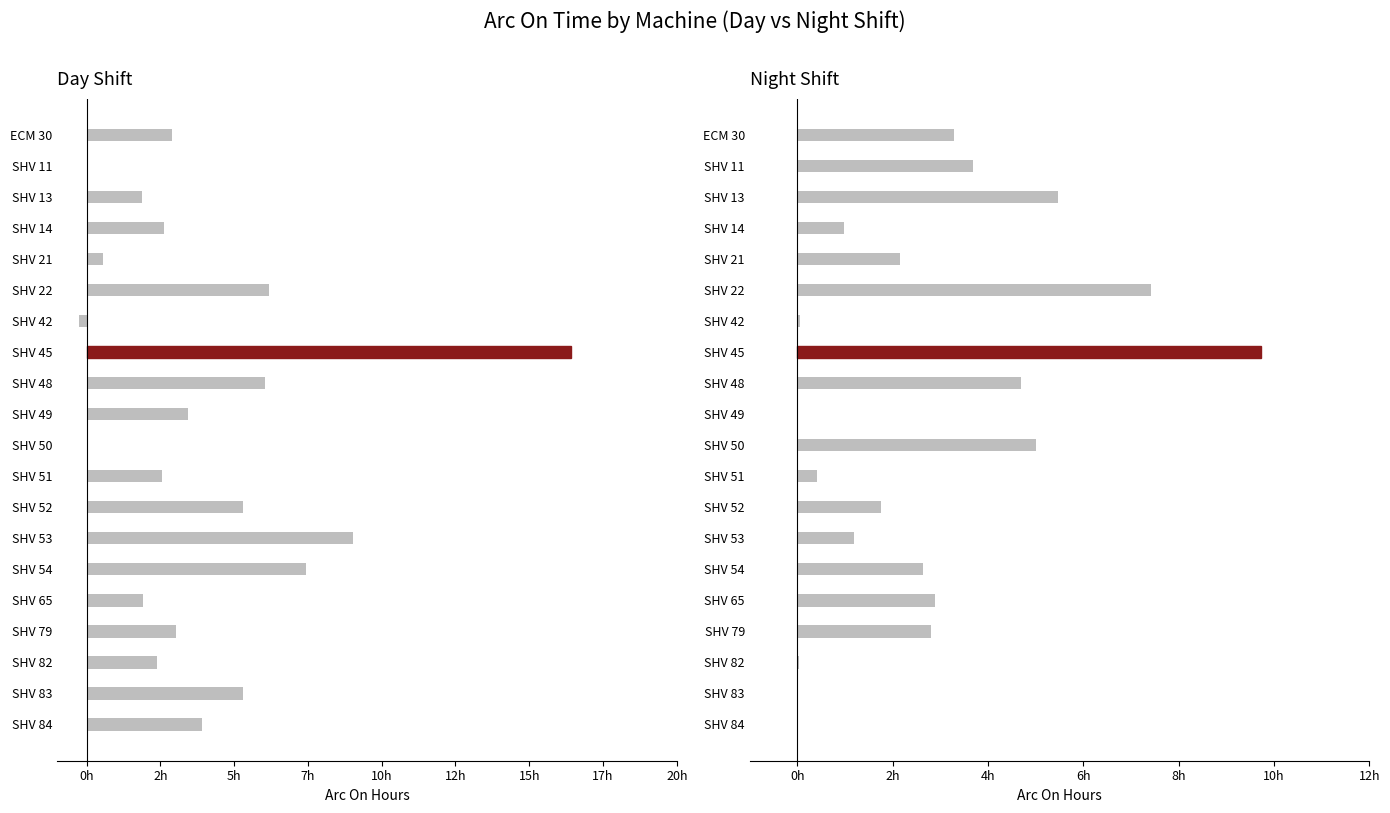

How many data points in Day Shift Hours are above 3?

10